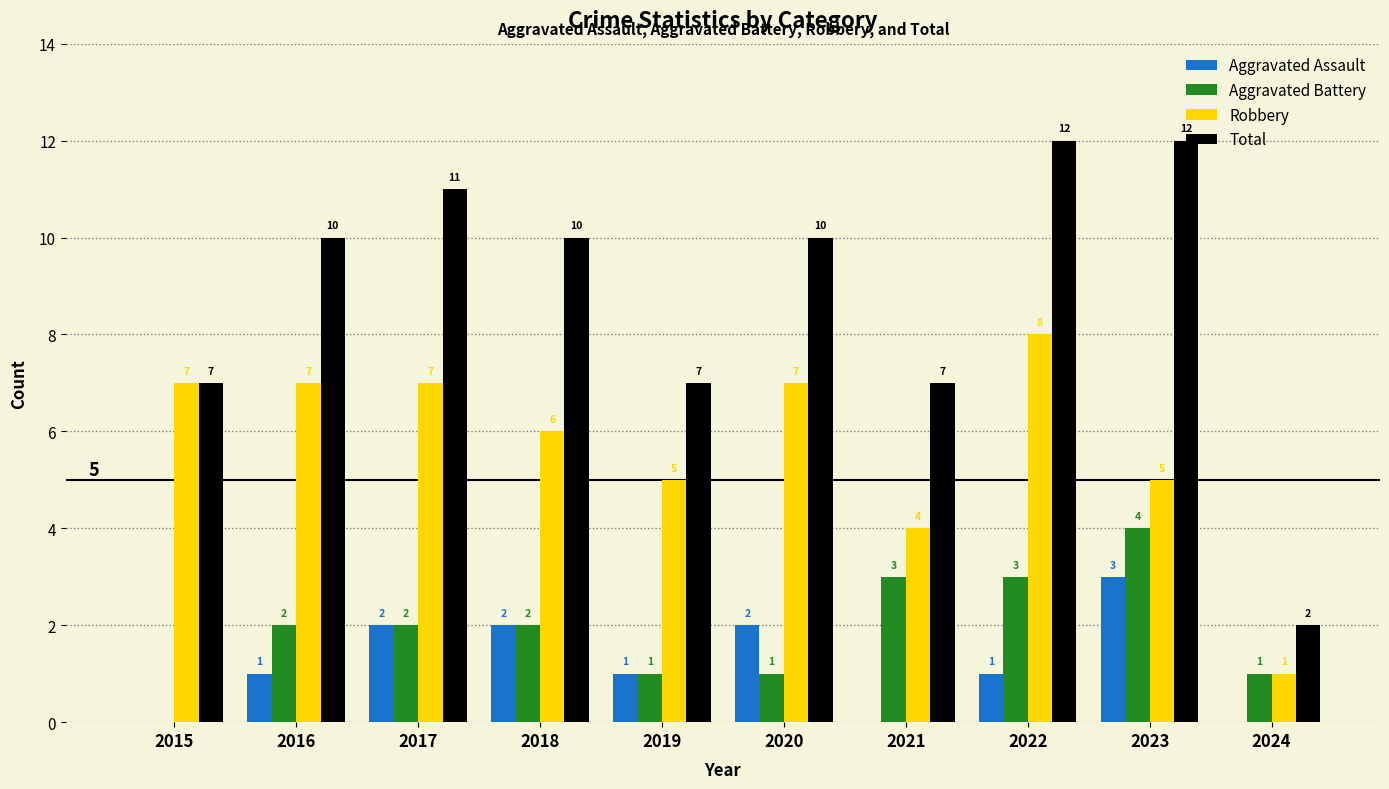

The value of Robbery at 2016 is 5. True or false?

False